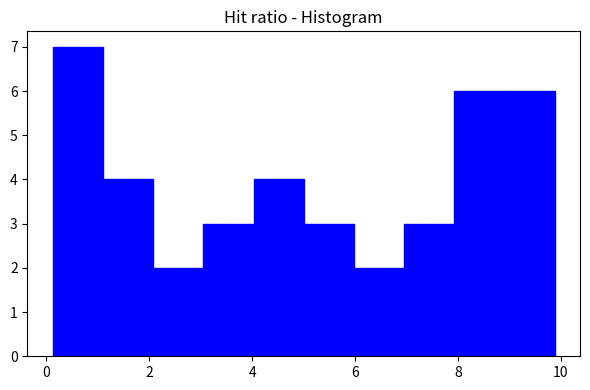

What is the height of the bar covering 5.0 to 6.0 on the x-axis? Neither the bar edges nor the heights are printed on the chart, so give them approximately, as read against the axes.

3